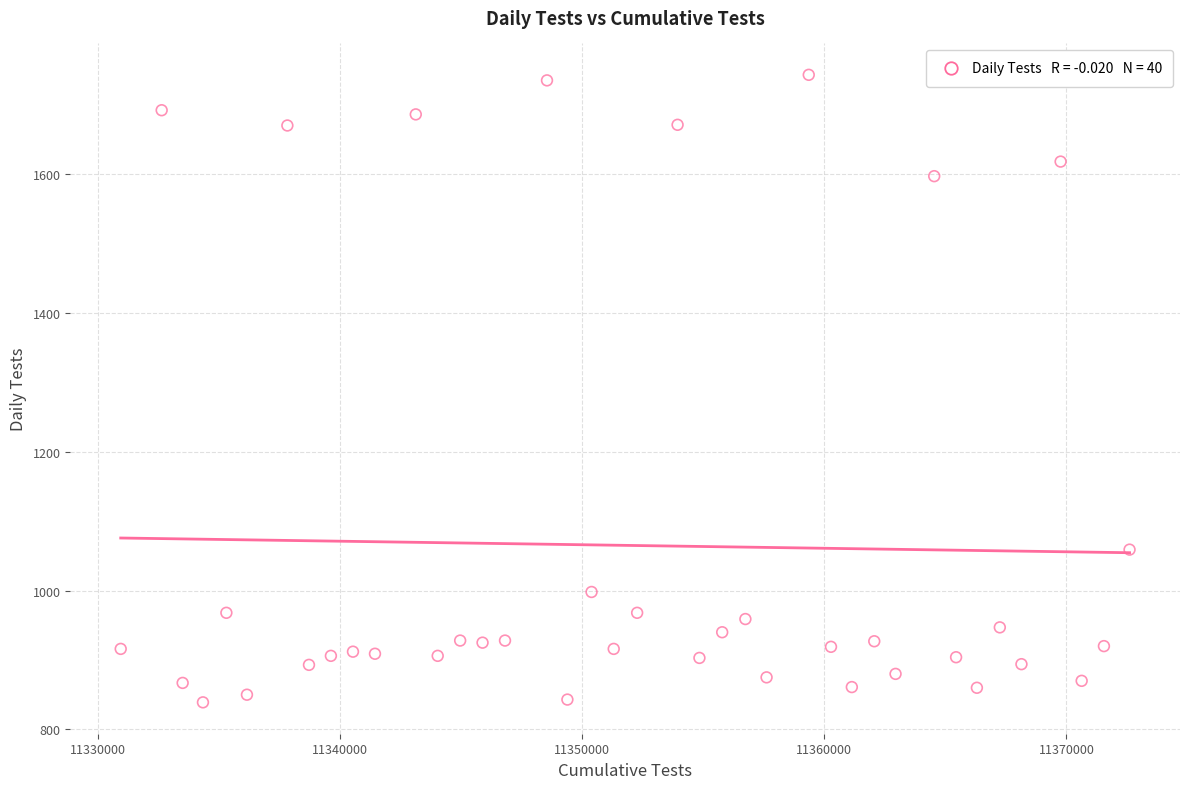

What is the range of X values (max minus min)?

41686